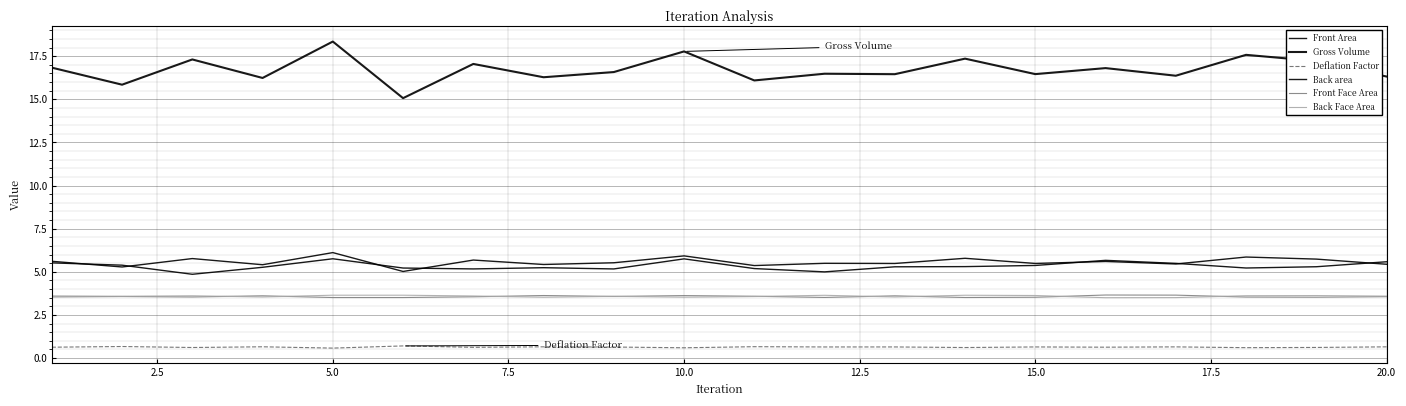

Does the chart have visible grid lines?

Yes